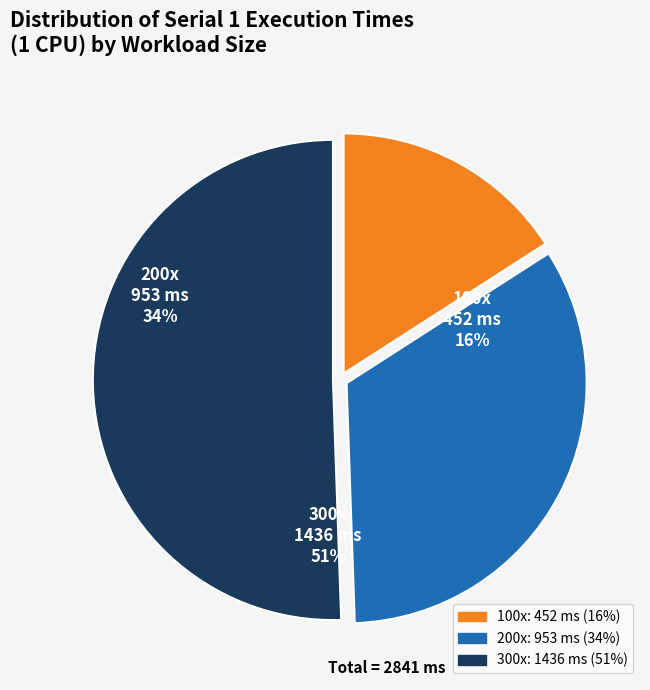

To the nearest percent, what portion does 100x represent?

16%